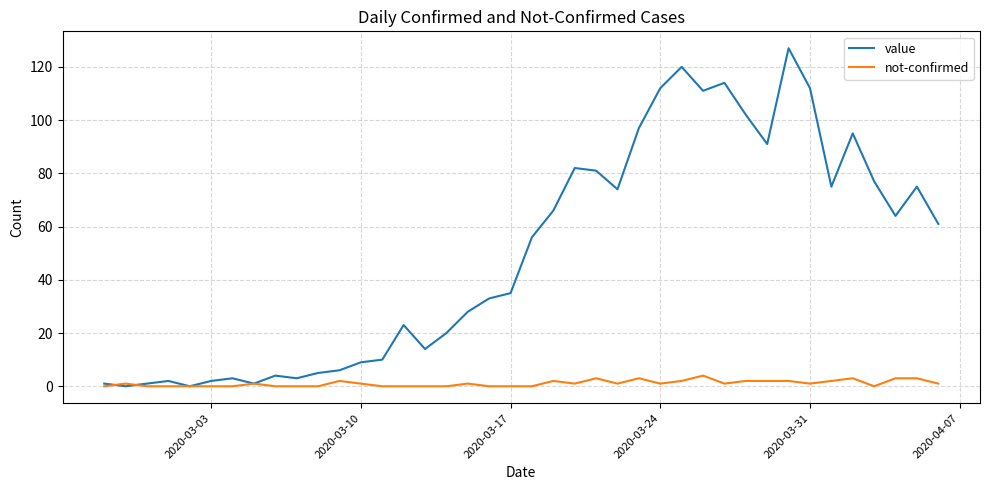

What is the average value of the value series?

50